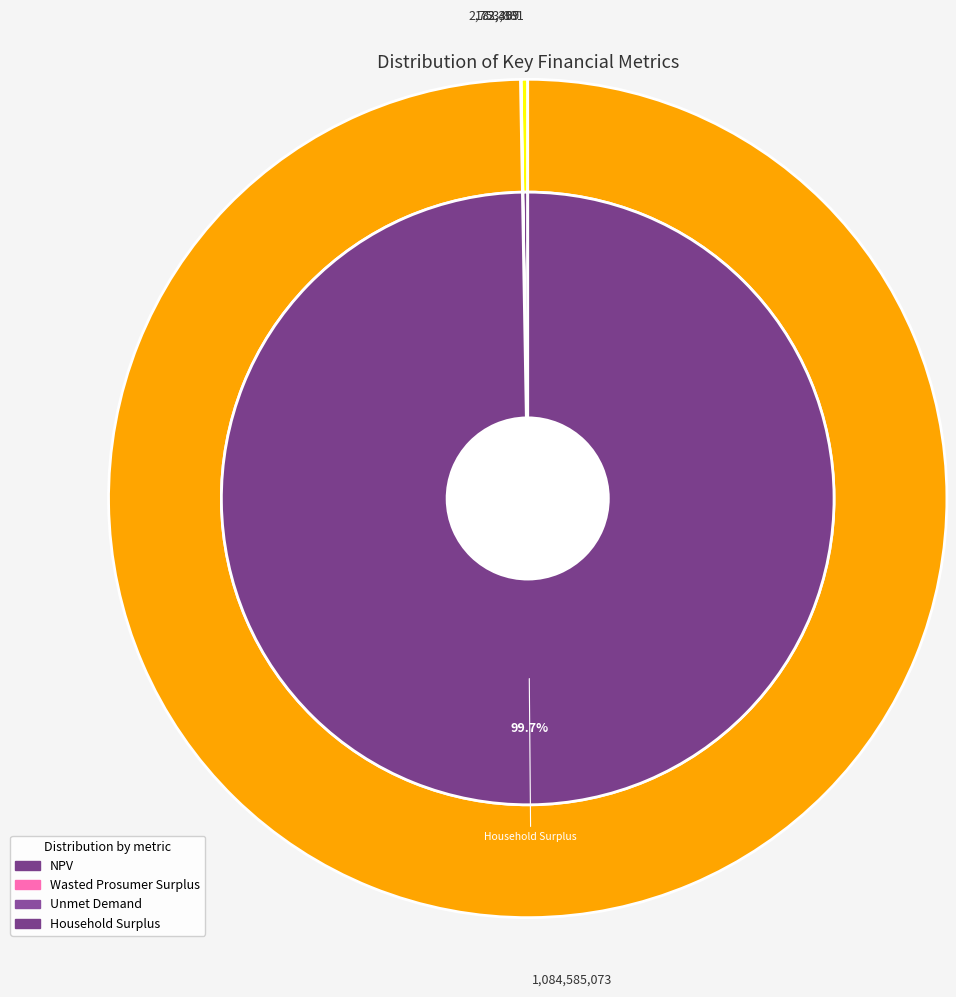

Which has a higher value, Unmet Demand or Wasted Prosumer Surplus?

Wasted Prosumer Surplus